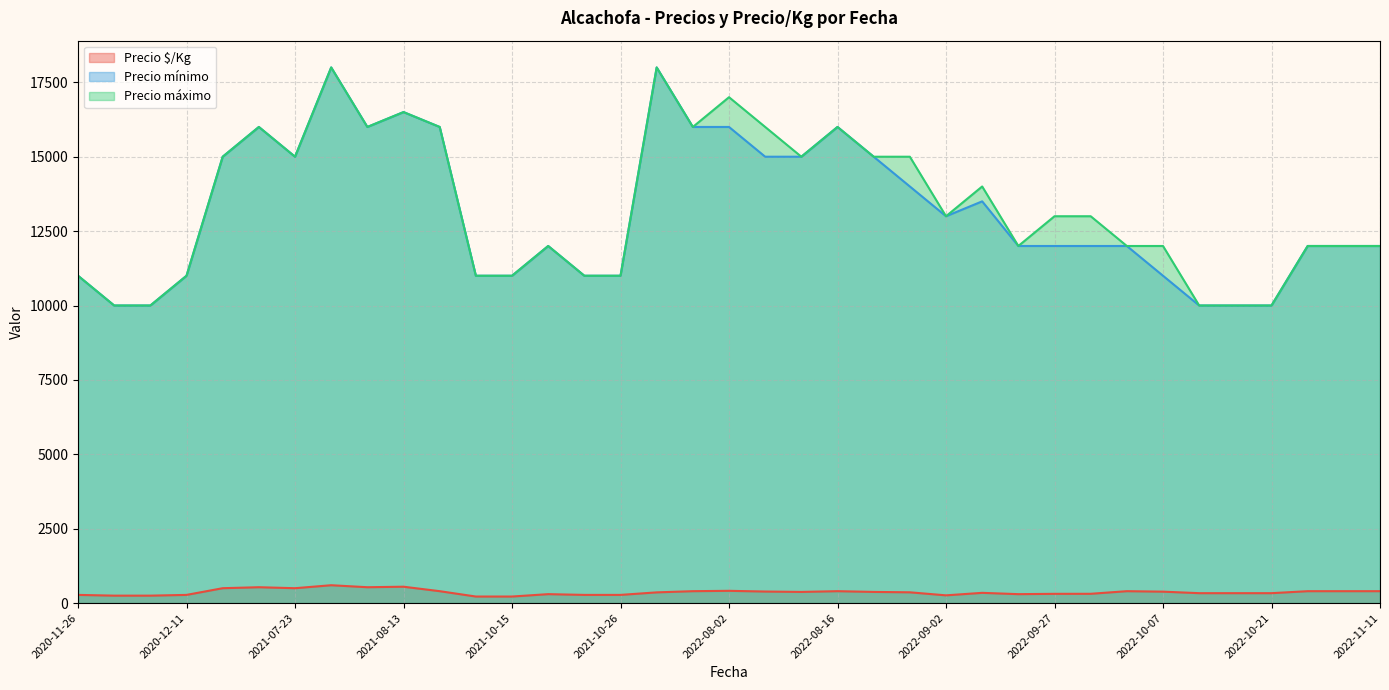

What is the smallest value displayed?

220